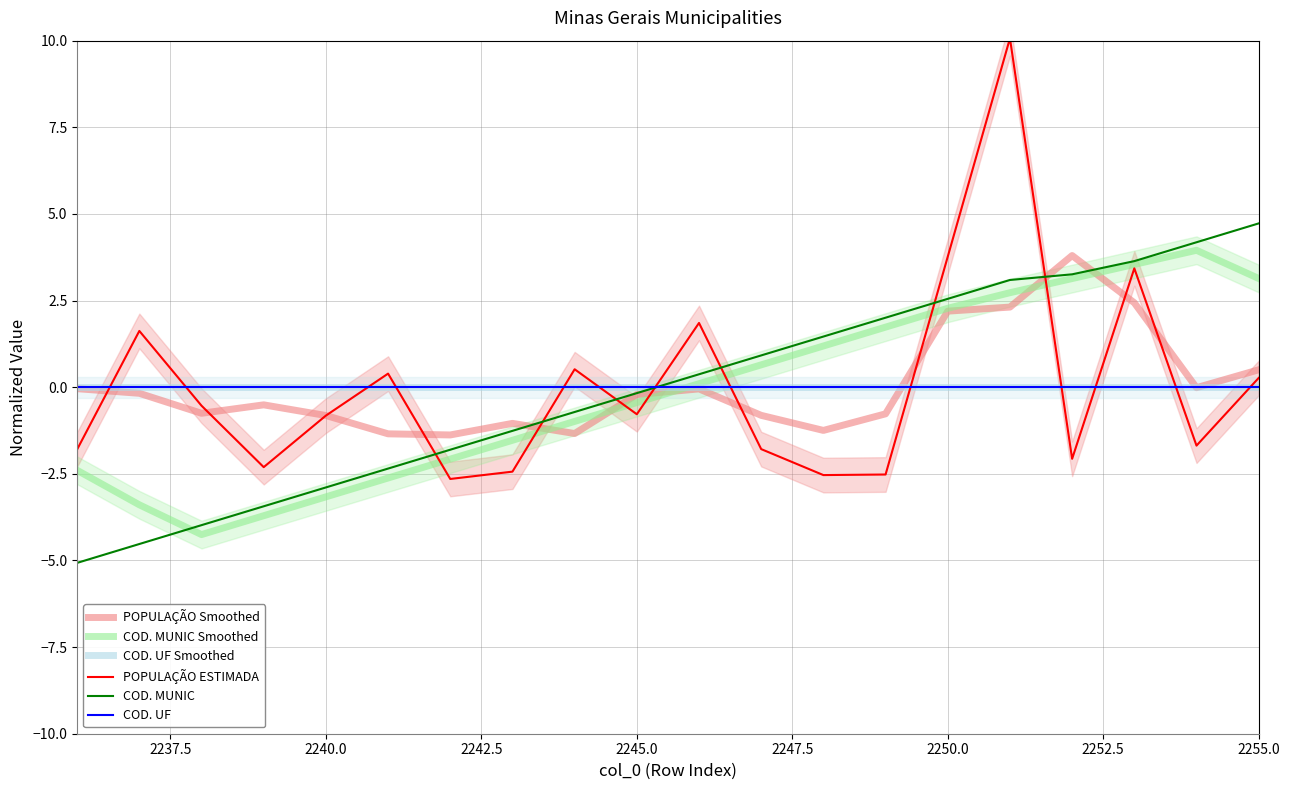

How many interior local valleys does the POPULAÇÃO ESTIMADA series have?

6